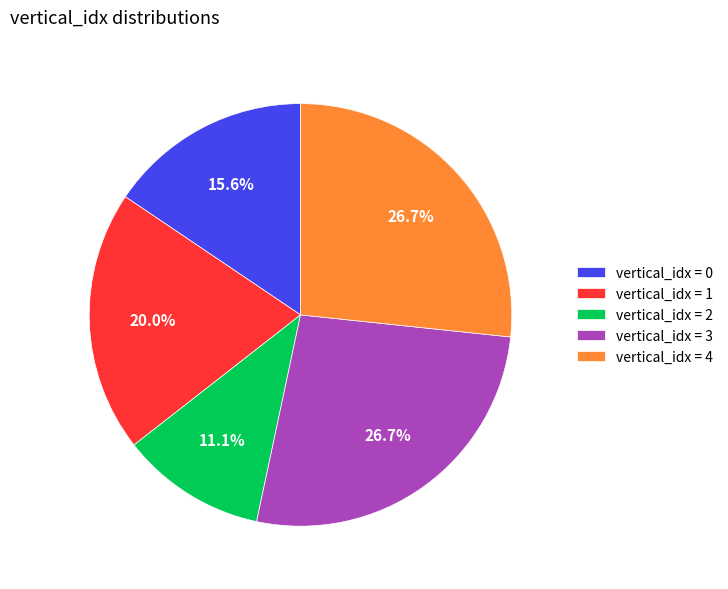

What is the smallest slice in the pie chart?

vertical_idx = 2